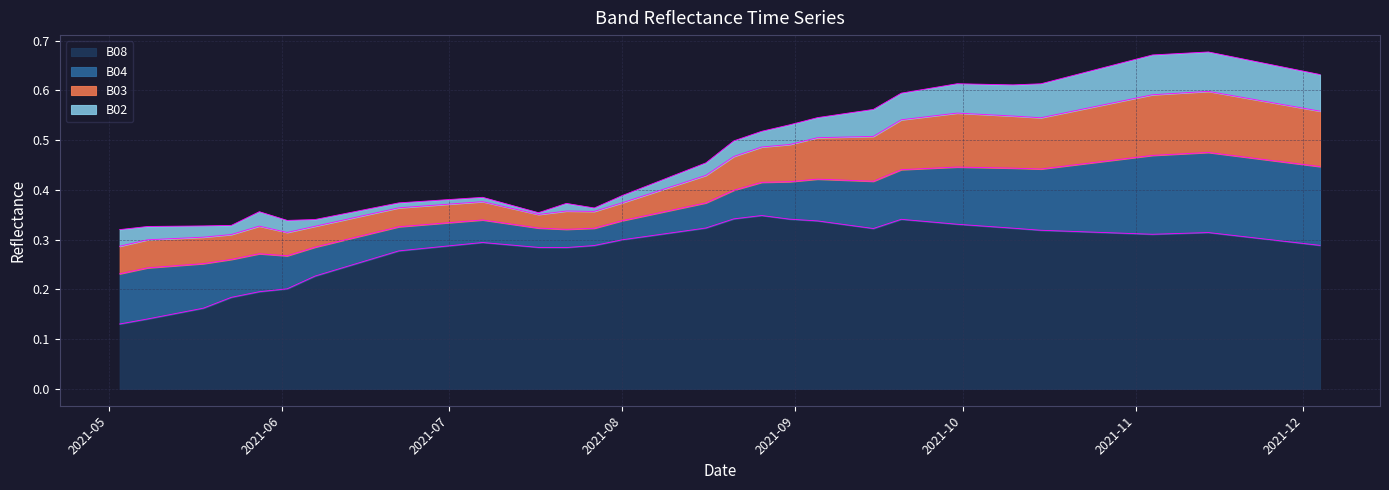

Reading left to right, what are all the values shown in this chart?

B08: 2021-05-03=0.1	2021-05-08=0.1	2021-05-18=0.2	2021-05-23=0.2	2021-05-28=0.2	2021-06-02=0.2	2021-06-07=0.2	2021-06-12=0.2	2021-06-17=0.3	2021-06-22=0.3	2021-07-07=0.3	2021-07-17=0.3	2021-07-22=0.3	2021-07-27=0.3	2021-08-01=0.3	2021-08-06=0.3	2021-08-11=0.3	2021-08-16=0.3	2021-08-21=0.3	2021-08-26=0.3	2021-08-31=0.3	2021-09-05=0.3	2021-09-10=0.3	2021-09-15=0.3	2021-09-20=0.3	2021-09-25=0.3	2021-09-30=0.3	2021-10-05=0.3	2021-10-10=0.3	2021-10-15=0.3	2021-10-20=0.3	2021-10-25=0.3	2021-10-30=0.3	2021-11-04=0.3	2021-11-09=0.3	2021-11-14=0.3	2021-11-19=0.3	2021-11-24=0.3	2021-11-29=0.3	2021-12-04=0.3
B04: 2021-05-03=0.1	2021-05-08=0.1	2021-05-18=0.1	2021-05-23=0.1	2021-05-28=0.1	2021-06-02=0.1	2021-06-07=0.1	2021-06-12=0.1	2021-06-17=0.1	2021-06-22=0.0	2021-07-07=0.0	2021-07-17=0.0	2021-07-22=0.0	2021-07-27=0.0	2021-08-01=0.0	2021-08-06=0.0	2021-08-11=0.0	2021-08-16=0.1	2021-08-21=0.1	2021-08-26=0.1	2021-08-31=0.1	2021-09-05=0.1	2021-09-10=0.1	2021-09-15=0.1	2021-09-20=0.1	2021-09-25=0.1	2021-09-30=0.1	2021-10-05=0.1	2021-10-10=0.1	2021-10-15=0.1	2021-10-20=0.1	2021-10-25=0.1	2021-10-30=0.1	2021-11-04=0.2	2021-11-09=0.2	2021-11-14=0.2	2021-11-19=0.2	2021-11-24=0.2	2021-11-29=0.2	2021-12-04=0.2
B03: 2021-05-03=0.1	2021-05-08=0.1	2021-05-18=0.1	2021-05-23=0.1	2021-05-28=0.1	2021-06-02=0.0	2021-06-07=0.0	2021-06-12=0.0	2021-06-17=0.0	2021-06-22=0.0	2021-07-07=0.0	2021-07-17=0.0	2021-07-22=0.0	2021-07-27=0.0	2021-08-01=0.0	2021-08-06=0.0	2021-08-11=0.0	2021-08-16=0.1	2021-08-21=0.1	2021-08-26=0.1	2021-08-31=0.1	2021-09-05=0.1	2021-09-10=0.1	2021-09-15=0.1	2021-09-20=0.1	2021-09-25=0.1	2021-09-30=0.1	2021-10-05=0.1	2021-10-10=0.1	2021-10-15=0.1	2021-10-20=0.1	2021-10-25=0.1	2021-10-30=0.1	2021-11-04=0.1	2021-11-09=0.1	2021-11-14=0.1	2021-11-19=0.1	2021-11-24=0.1	2021-11-29=0.1	2021-12-04=0.1
B02: 2021-05-03=0.0	2021-05-08=0.0	2021-05-18=0.0	2021-05-23=0.0	2021-05-28=0.0	2021-06-02=0.0	2021-06-07=0.0	2021-06-12=0.0	2021-06-17=0.0	2021-06-22=0.0	2021-07-07=0.0	2021-07-17=0.0	2021-07-22=0.0	2021-07-27=0.0	2021-08-01=0.0	2021-08-06=0.0	2021-08-11=0.0	2021-08-16=0.0	2021-08-21=0.0	2021-08-26=0.0	2021-08-31=0.0	2021-09-05=0.0	2021-09-10=0.0	2021-09-15=0.1	2021-09-20=0.1	2021-09-25=0.1	2021-09-30=0.1	2021-10-05=0.1	2021-10-10=0.1	2021-10-15=0.1	2021-10-20=0.1	2021-10-25=0.1	2021-10-30=0.1	2021-11-04=0.1	2021-11-09=0.1	2021-11-14=0.1	2021-11-19=0.1	2021-11-24=0.1	2021-11-29=0.1	2021-12-04=0.1